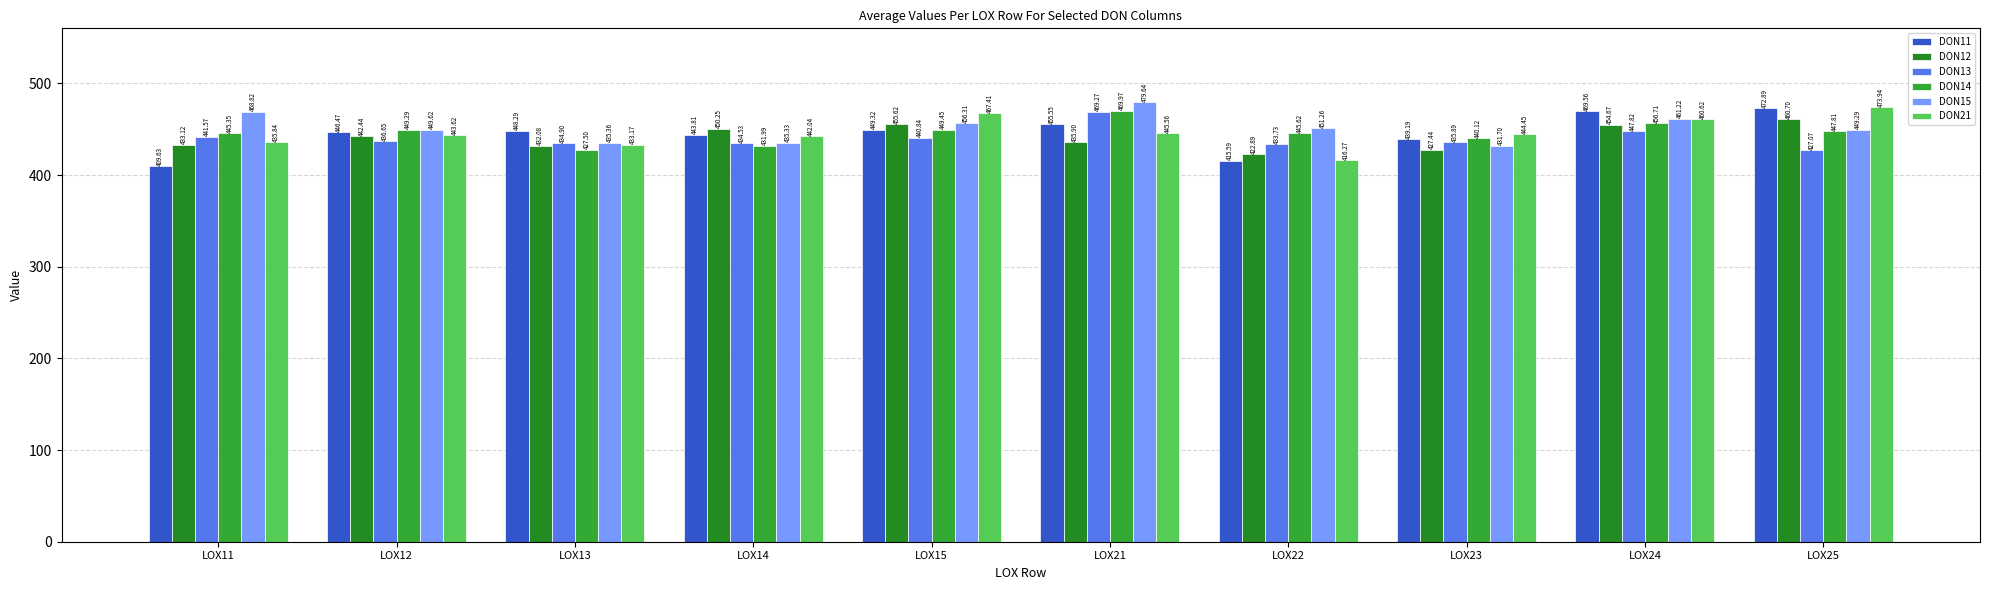

Which series changed the most between LOX11 and LOX12?

DON11